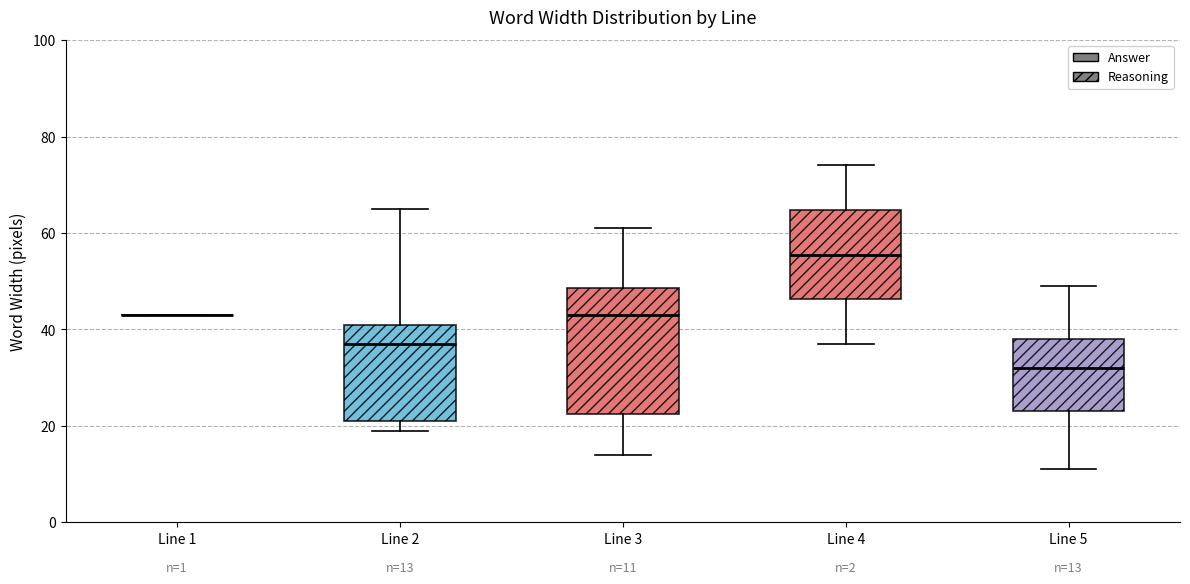

Which box is the tallest, from its lower edge to its upper edge?

Line 3